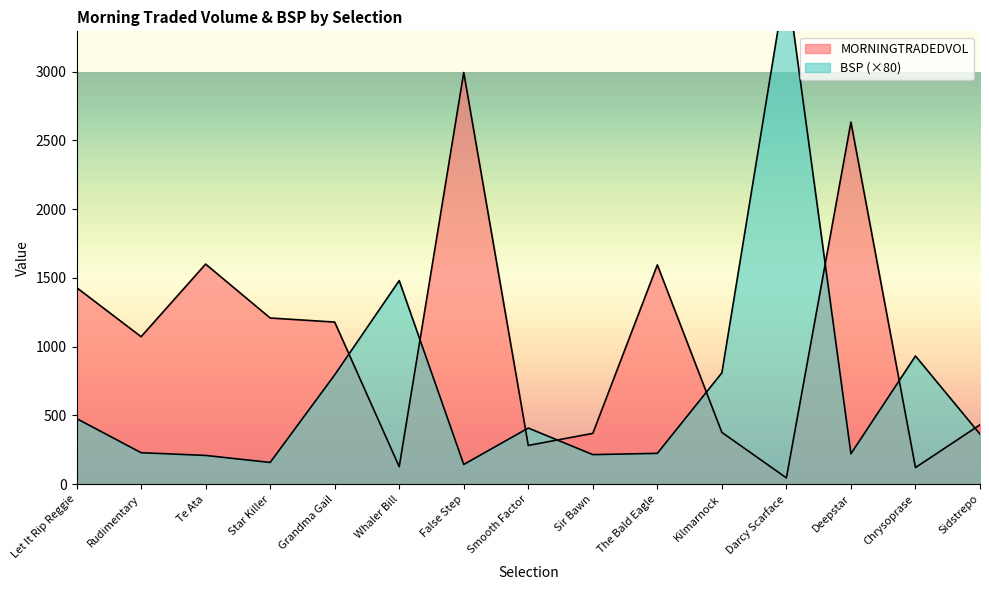

True or false: MORNINGTRADEDVOL and BSP cross at least once.

True